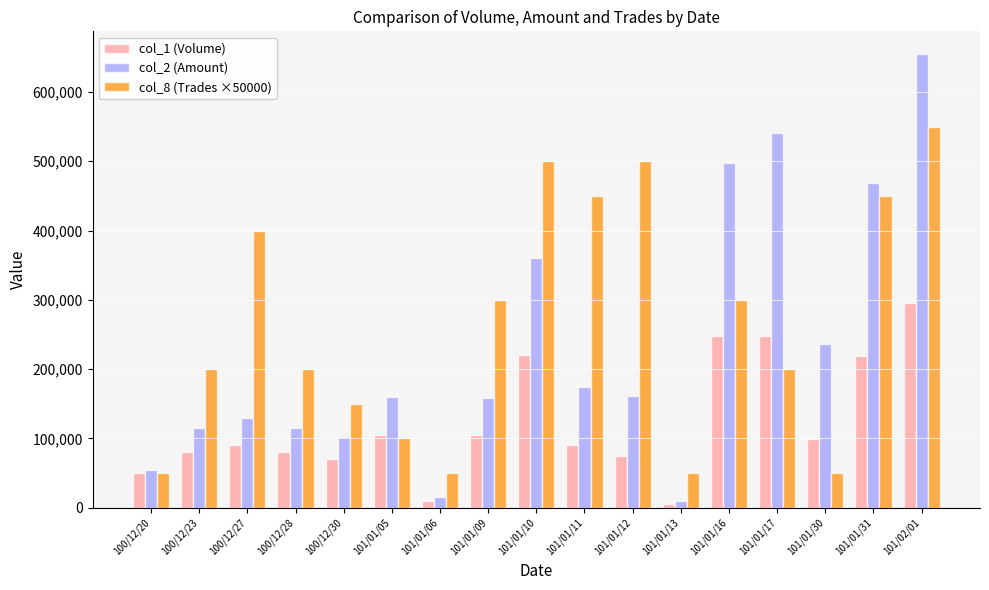

The col_8 (Trades ×50000) series shows 807123 at 101/01/31. True or false?

False